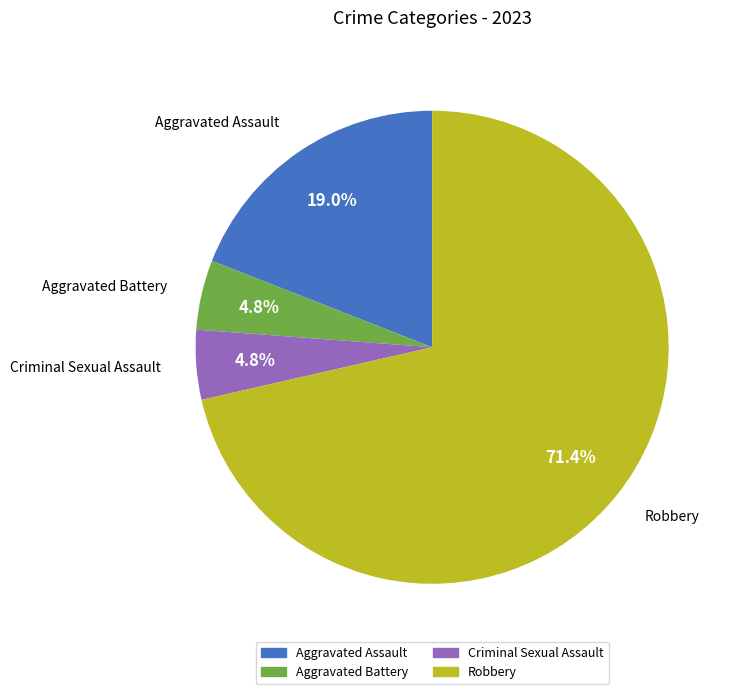

Which has a higher value, Aggravated Assault or Aggravated Battery?

Aggravated Assault